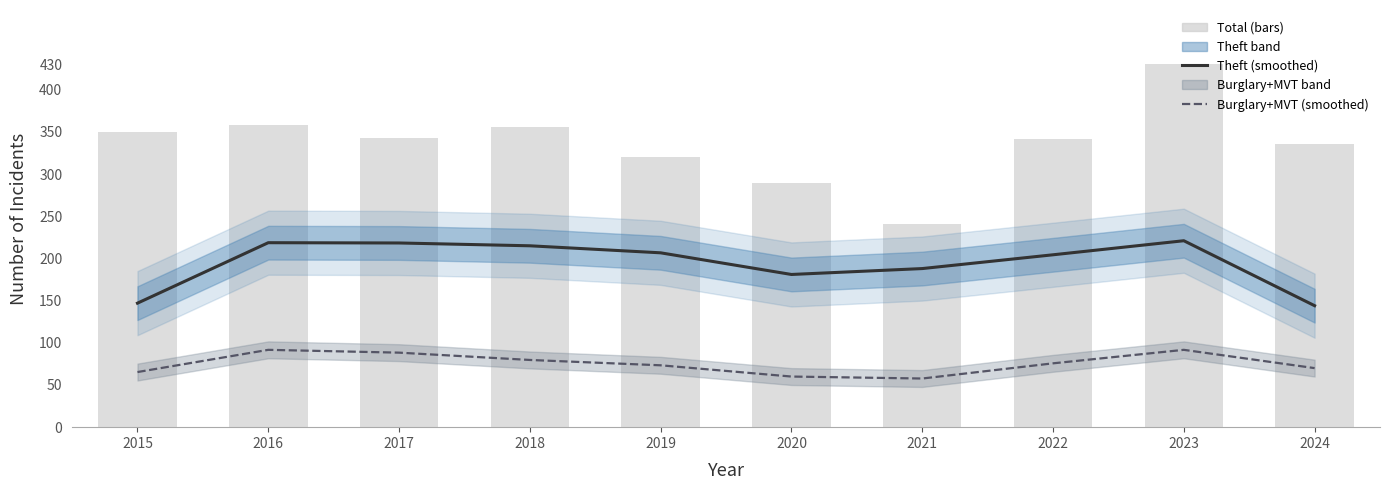

What is the spread (max minus min) of values at 2018?

276.3